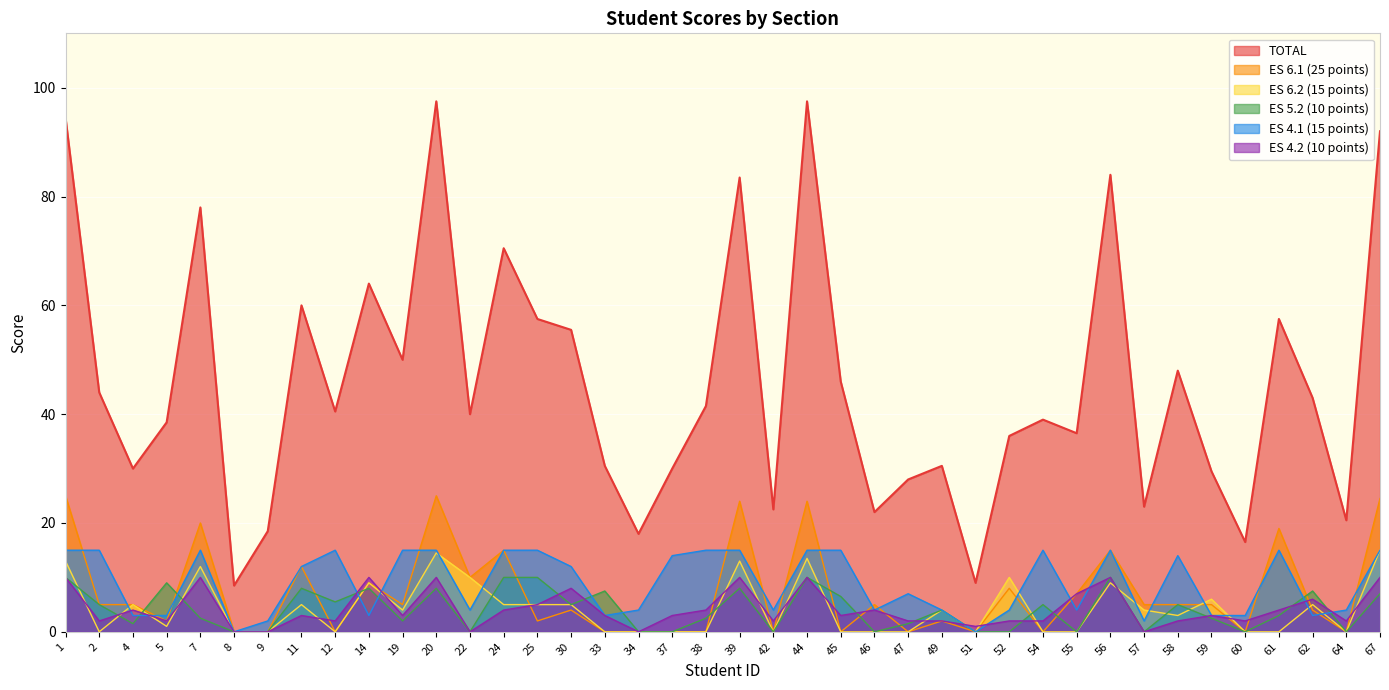

The value of ES 6.2 (15 points) at 38 is 0.0. True or false?

True